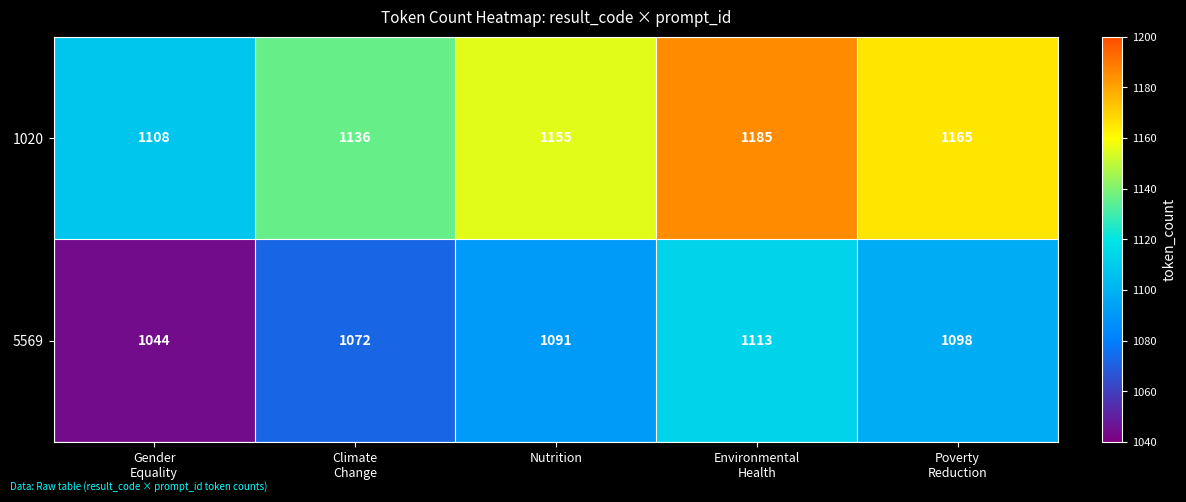

Which series has the widest spread of values?

1020